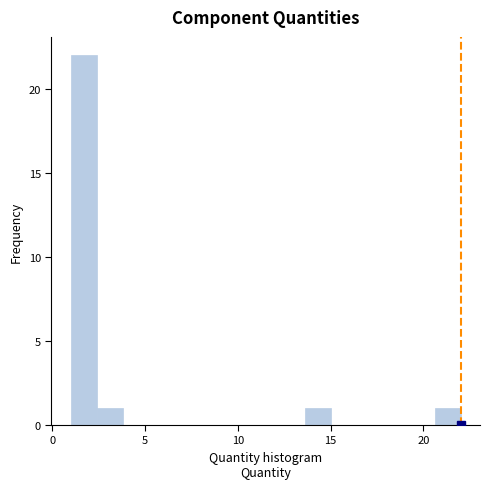

Around what value on the x-axis is the tallest bar? Give the approximate position of its centre, as read against the axis.

1.5